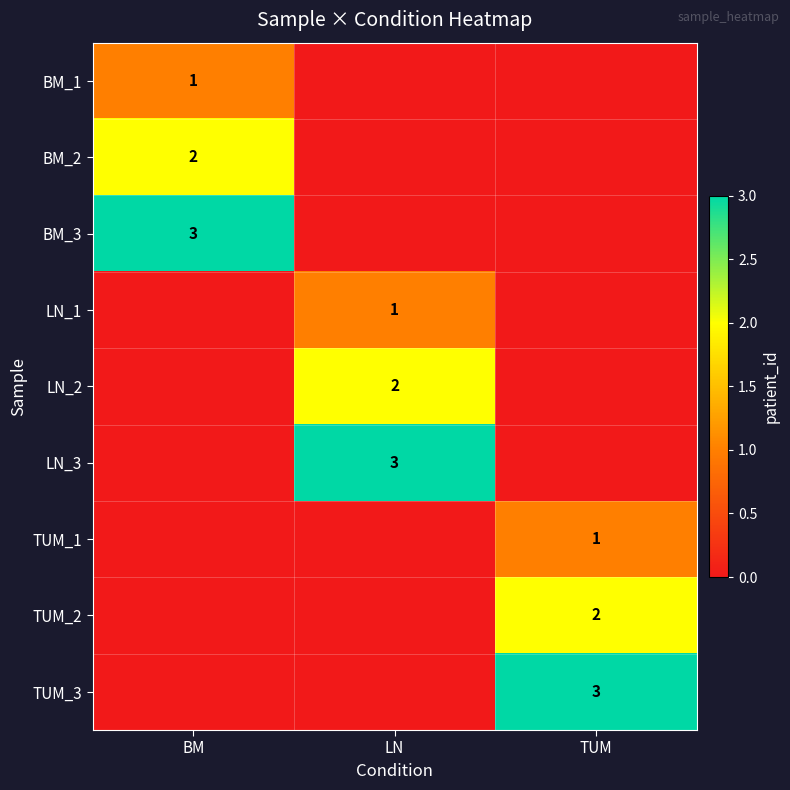

How many categories are shown in the chart?

3